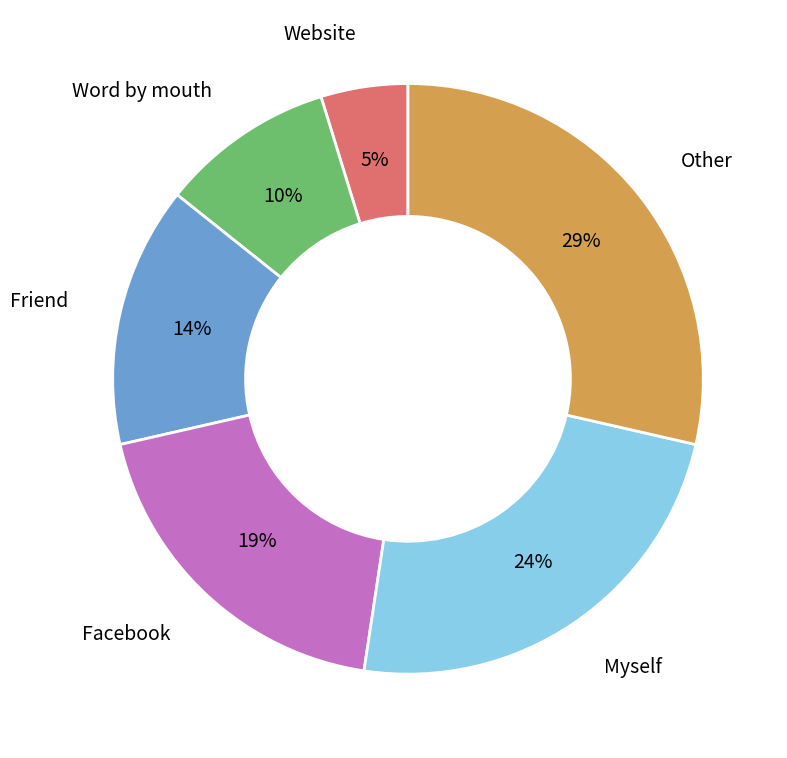

Does any single category account for the majority?

No